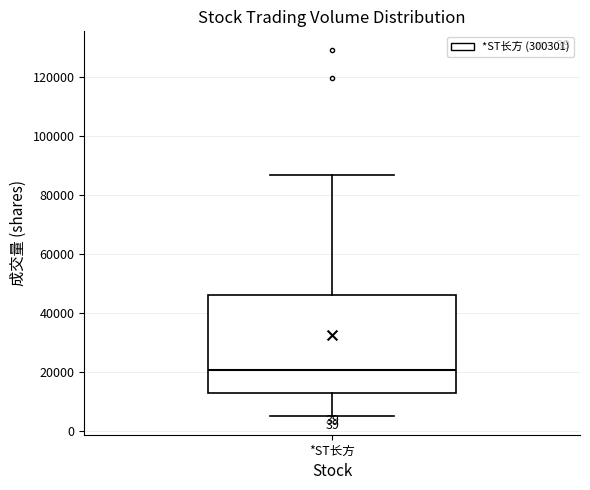

Where is the lower edge of the box for *ST长方 on the y-axis? The values are not printed on the chart, so give them approximately, as read against the axis.

12000